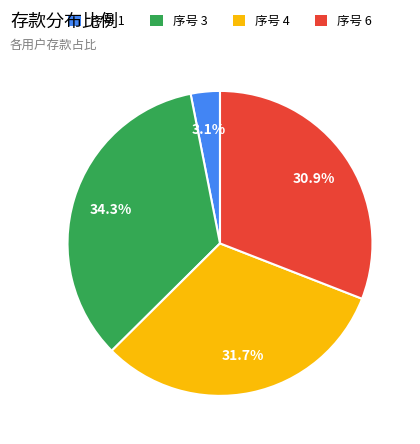

Is there any slice that represents more than half of the pie?

No